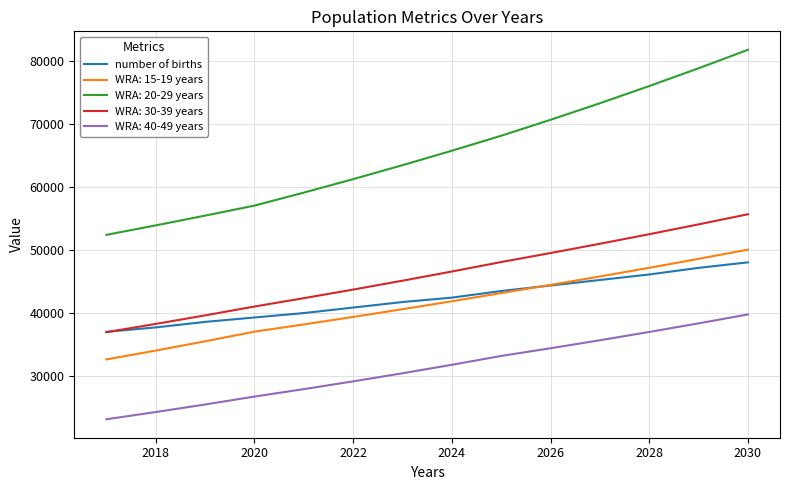

Which series has the widest spread of values?

WRA: 20-29 years